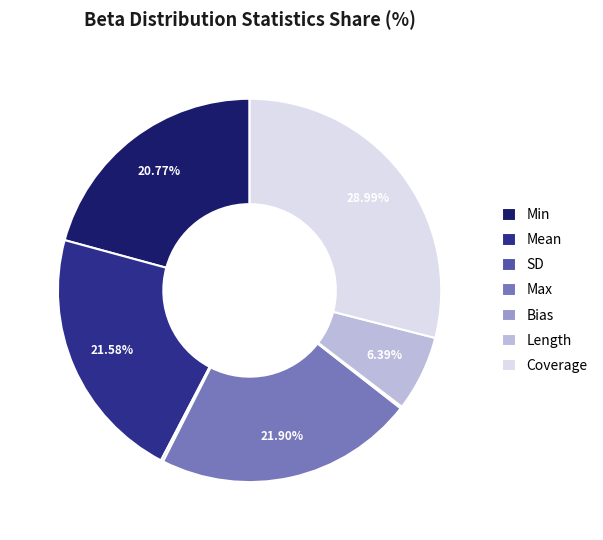

Is the sum of Length and Max greater than half?

No